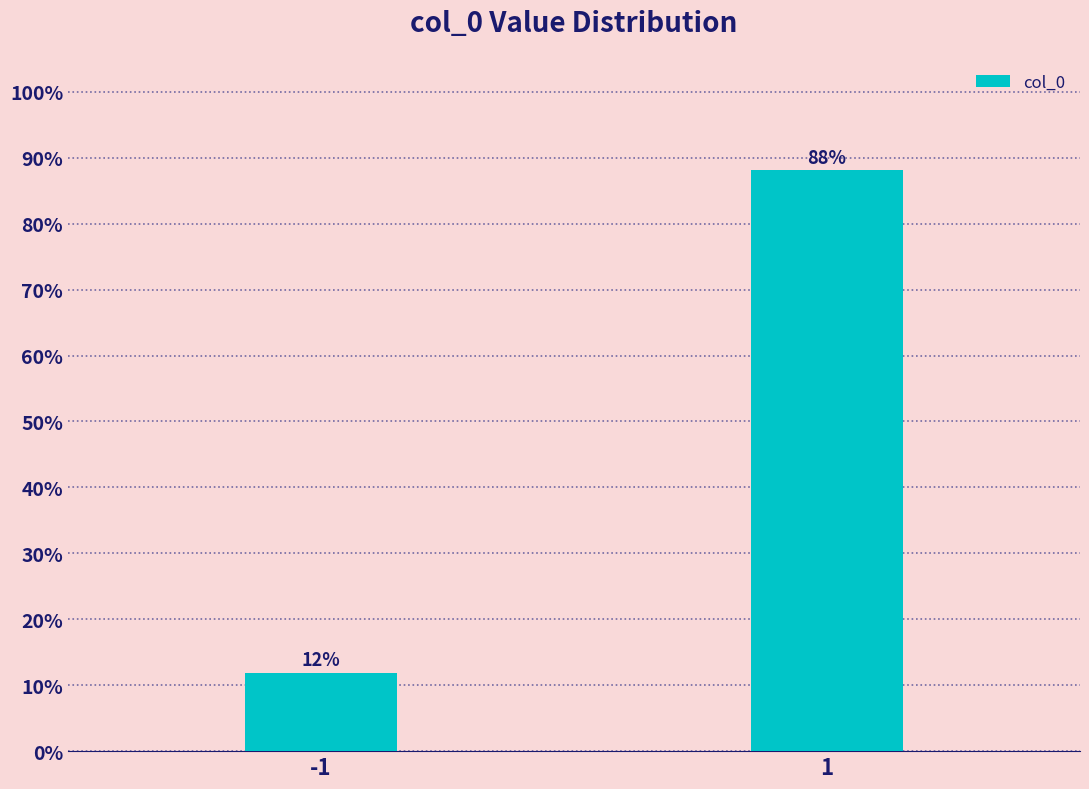

What is the value of the 1st bar from the left?

11.9